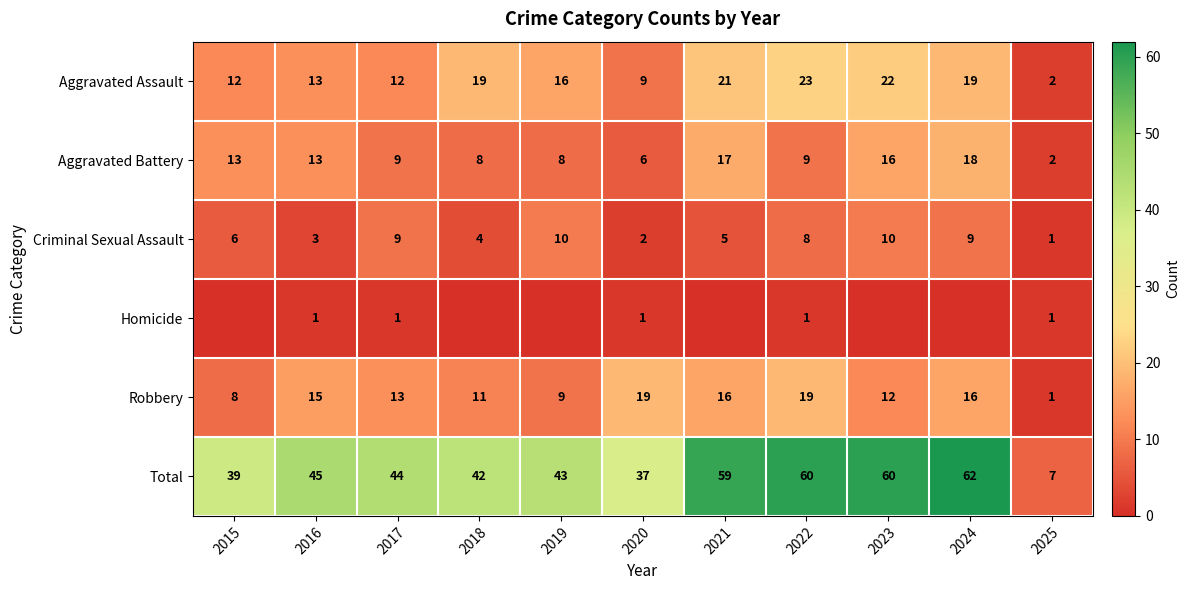

True or false: Robbery has a value of 12 at 2023.

True